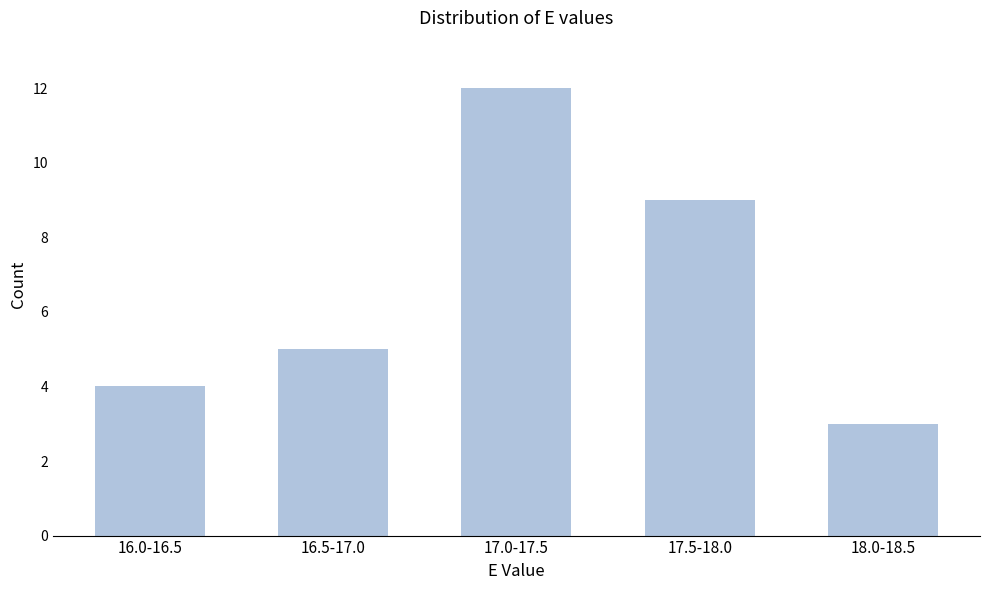

Reading left to right, what are all the values shown in this chart?

4	5	12	9	3